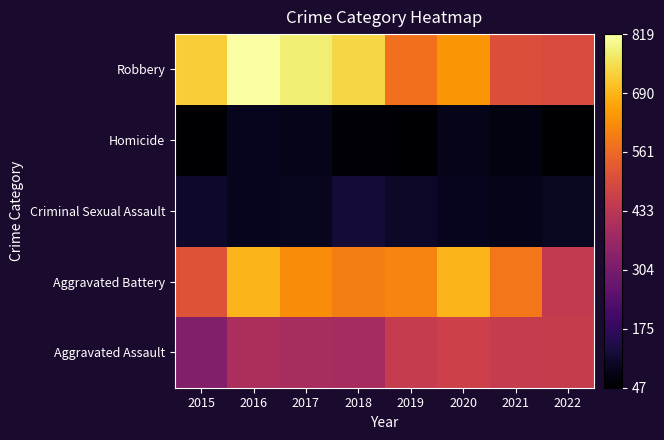

Rank the series by their maximum value, from highest to lowest.

Robbery, Aggravated Battery, Aggravated Assault, Criminal Sexual Assault, Homicide